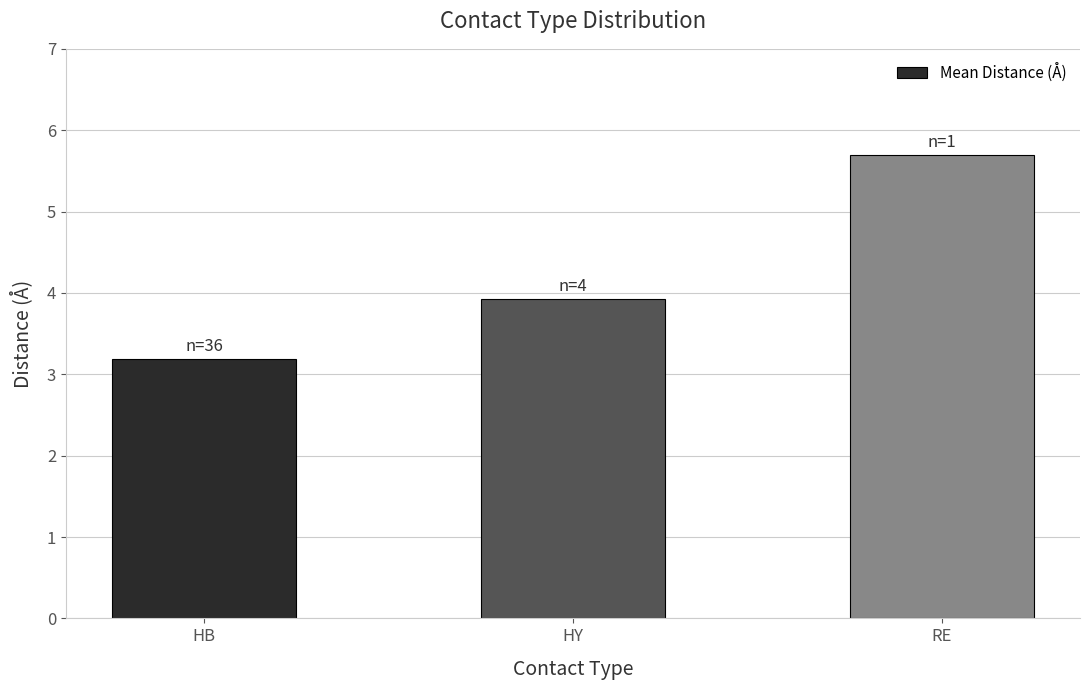

What is the sum of the values at RE and HY?

9.6